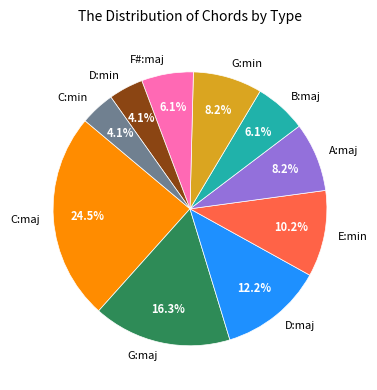

Between D:min and B:maj, which is larger?

B:maj